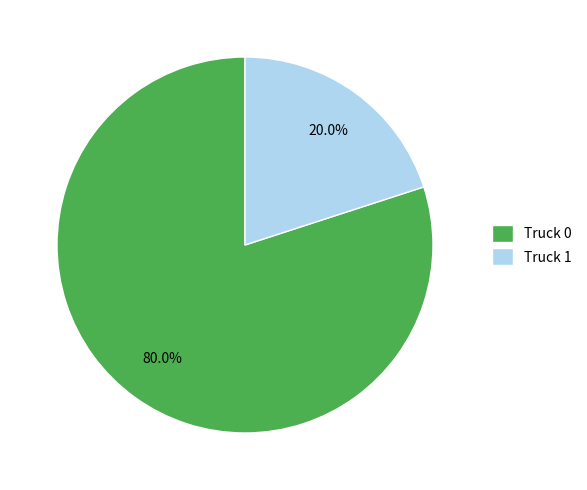

Combined, do Truck 1 and Truck 0 account for over 50%?

Yes